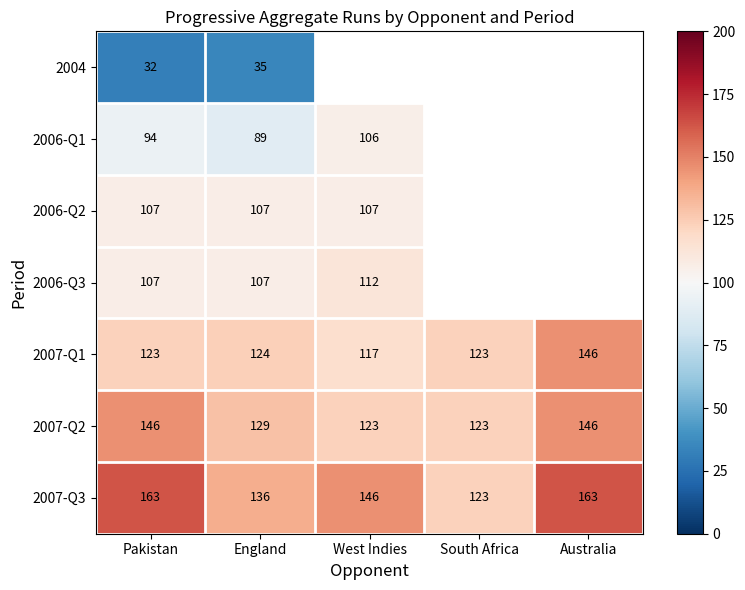

What is the smallest value displayed?

32.0